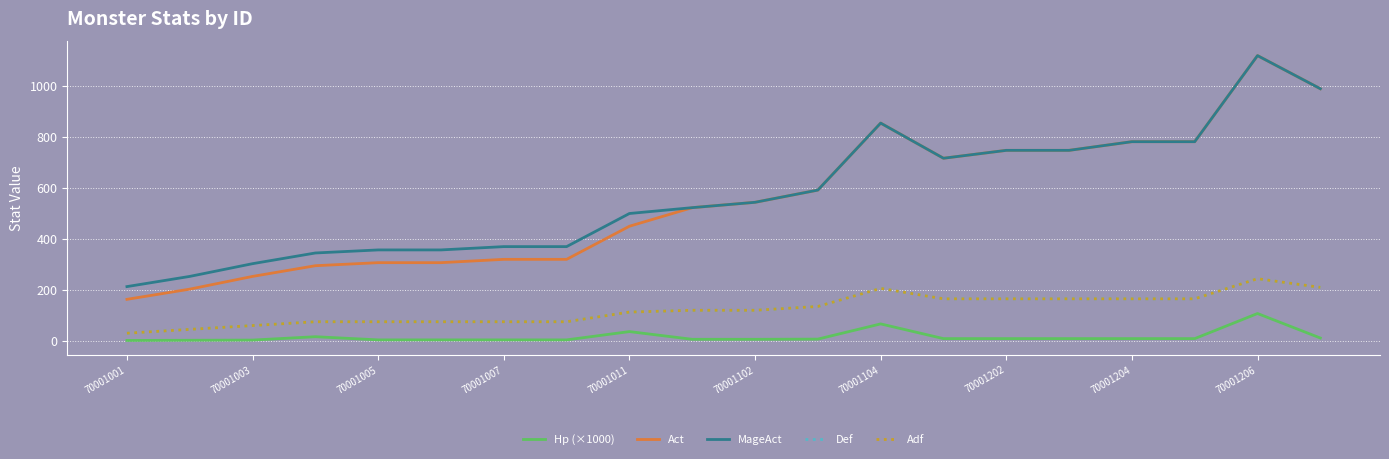

Is this an area chart (filled region under the line)?

No